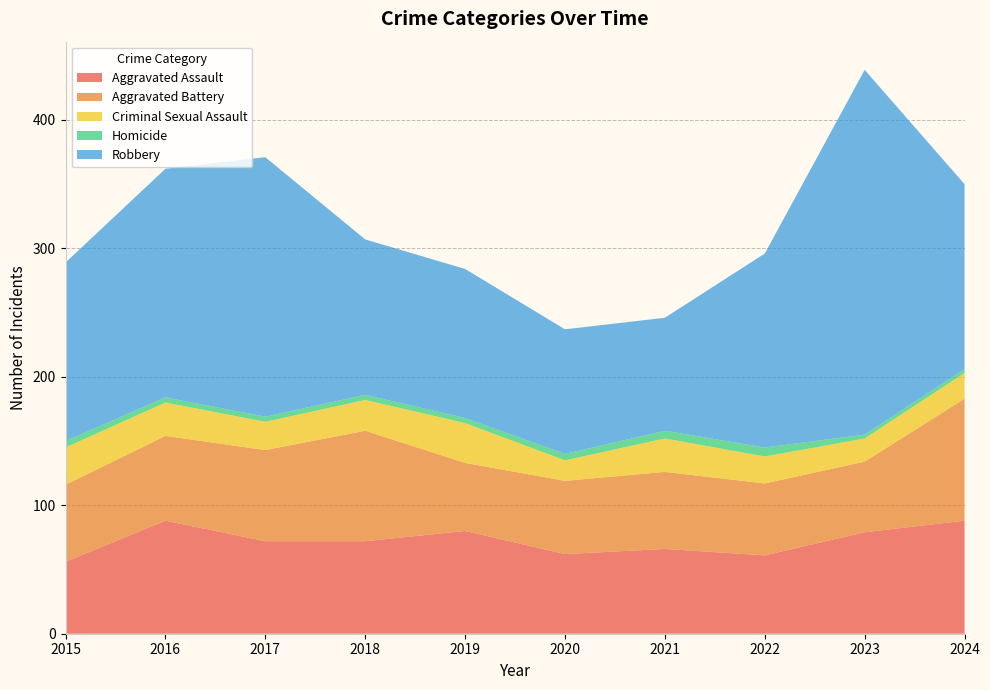

Reading left to right, list all the values displayed in this chart.

Aggravated Assault: 2015=56	2016=88	2017=72	2018=72	2019=80	2020=62	2021=66	2022=61	2023=79	2024=88
Aggravated Battery: 2015=60	2016=66	2017=71	2018=86	2019=53	2020=57	2021=60	2022=56	2023=55	2024=95
Criminal Sexual Assault: 2015=29	2016=26	2017=22	2018=24	2019=31	2020=16	2021=26	2022=21	2023=18	2024=20
Homicide: 2015=5	2016=4	2017=4	2018=4	2019=4	2020=5	2021=6	2022=7	2023=3	2024=3
Robbery: 2015=139	2016=178	2017=202	2018=121	2019=116	2020=97	2021=88	2022=151	2023=284	2024=144